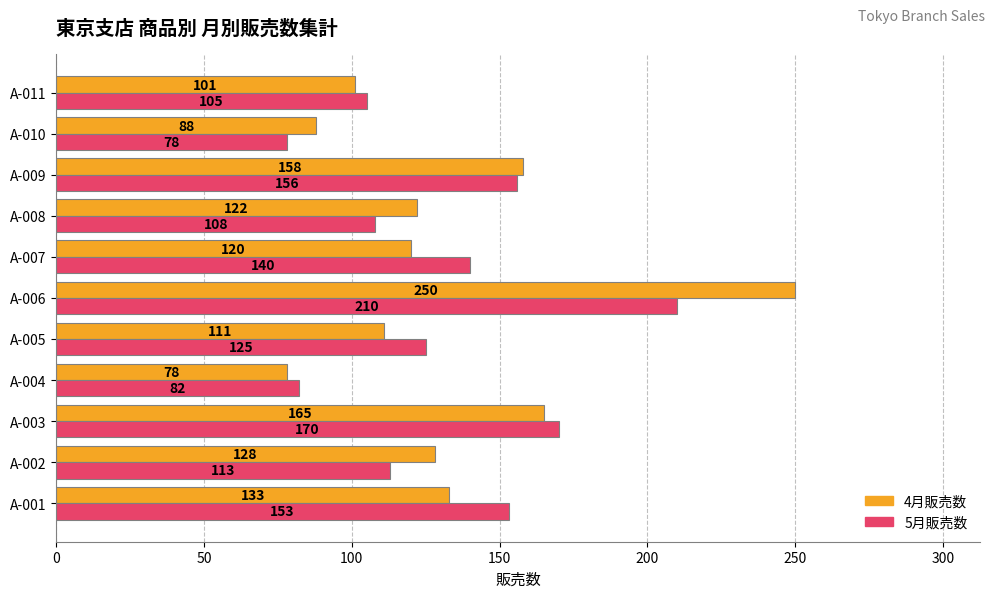

How many distinct data groups are displayed?

2